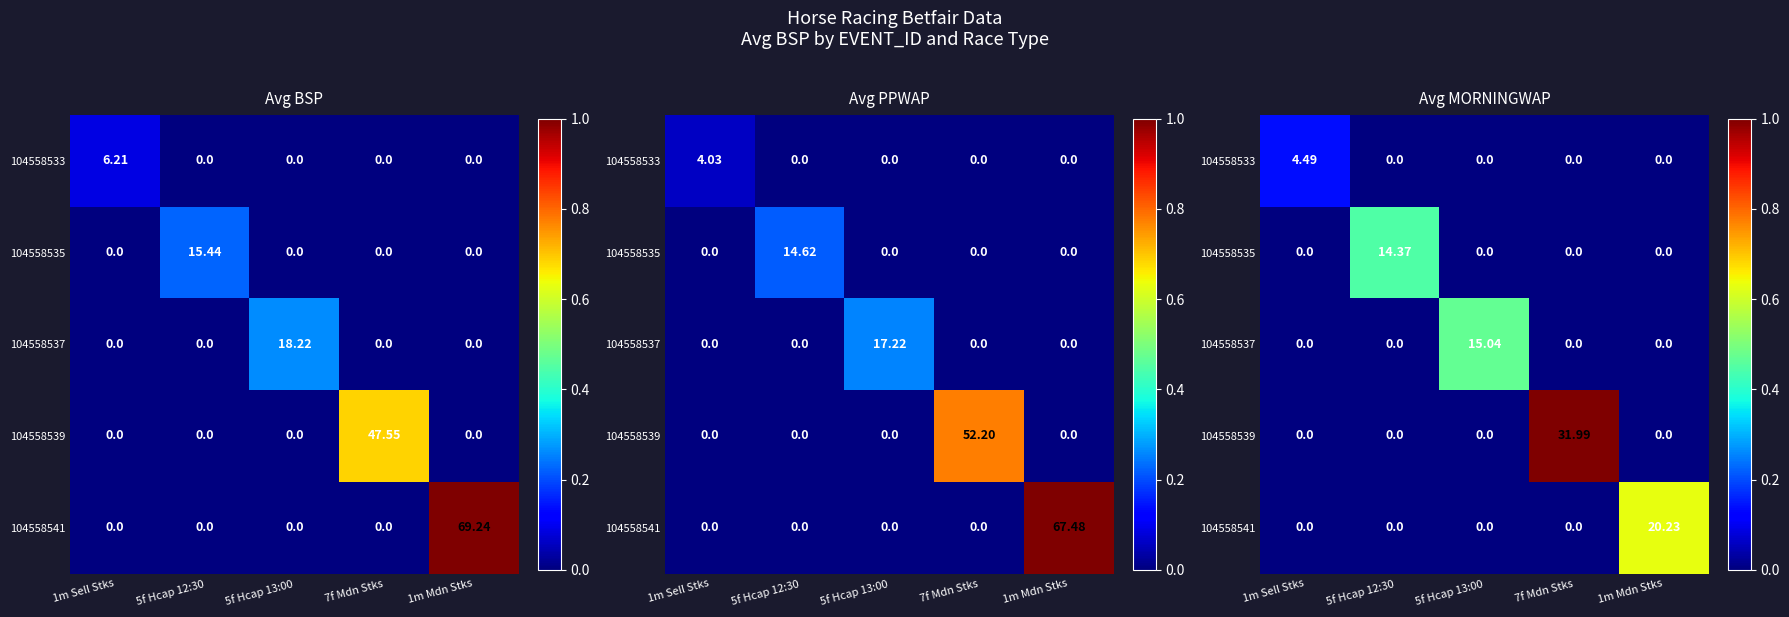

The value of 104558533 at 1m Sell Stks is 0.1. True or false?

False